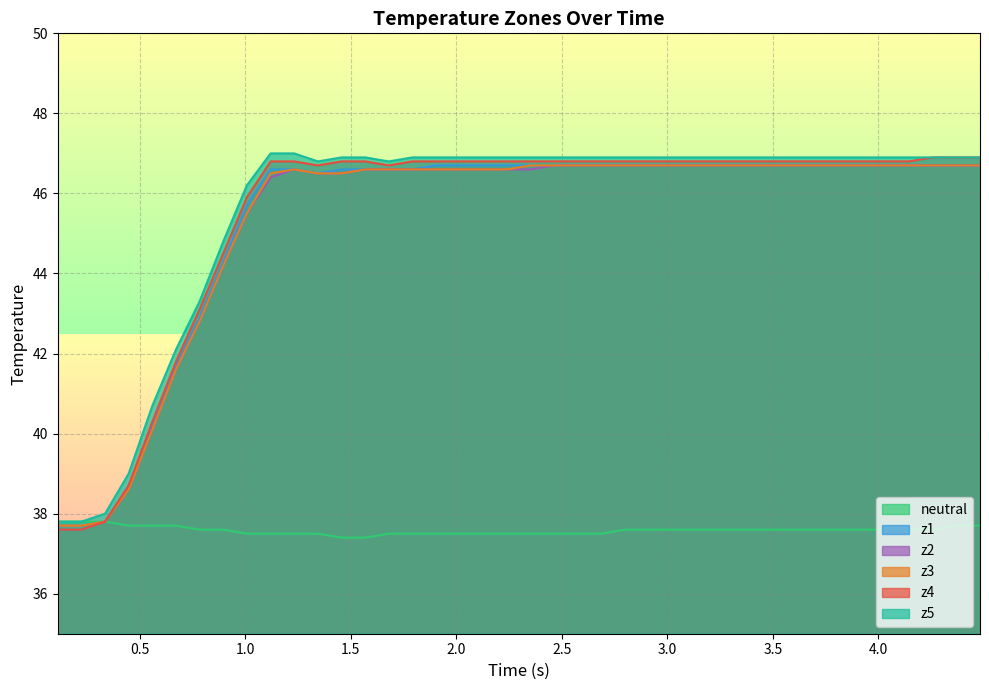

What is the lowest value of the z1 series?

37.6